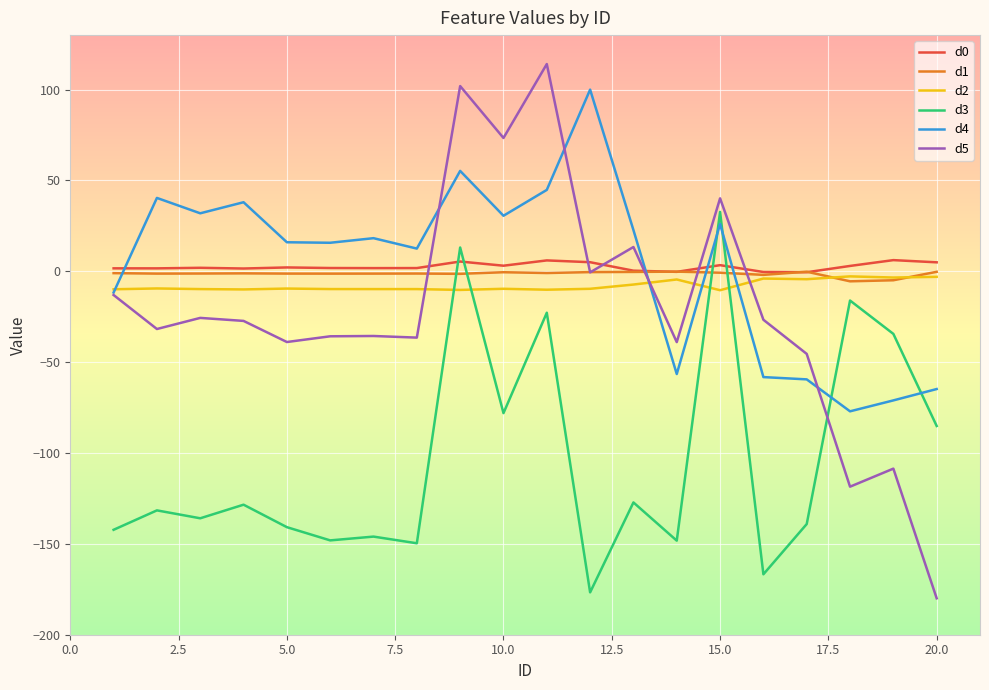

How many values in the d3 series exceed -131?

9